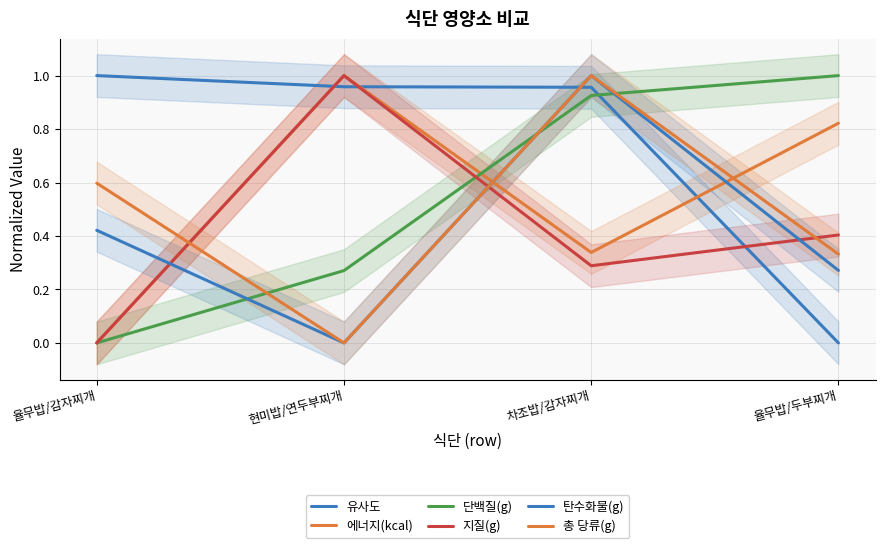

What is the value of the 단백질(g) point at the 4th from the left?

1.0